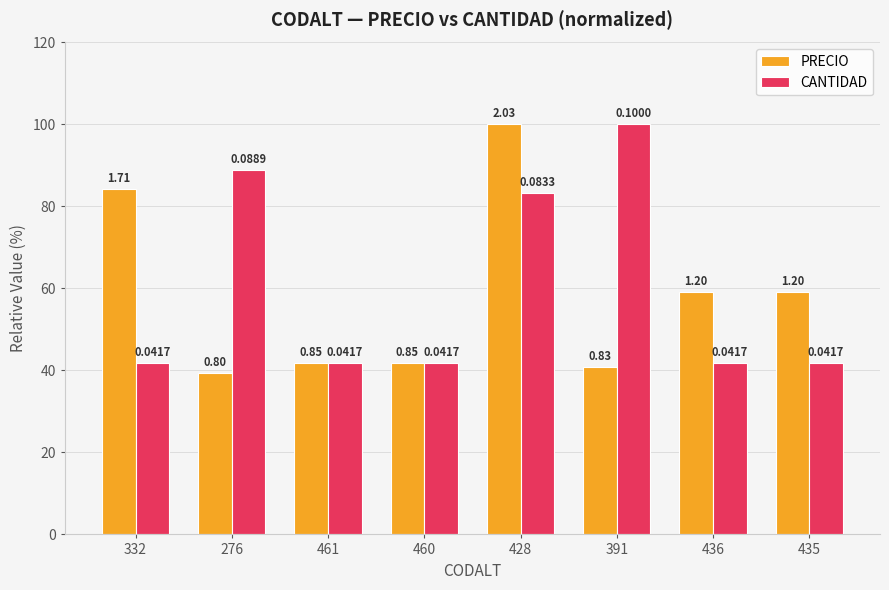

Is it true that CANTIDAD equals 41.7 at 332?

True